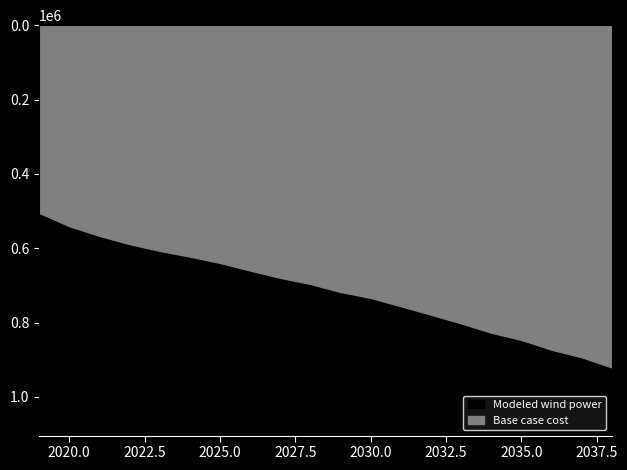

What are all the series names shown in the legend?

Base case cost, Modeled wind power